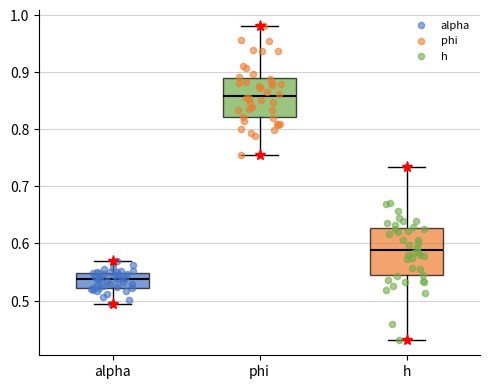

Where is the lower edge of the box for phi on the y-axis? The values are not printed on the chart, so give them approximately, as read against the axis.

0.82